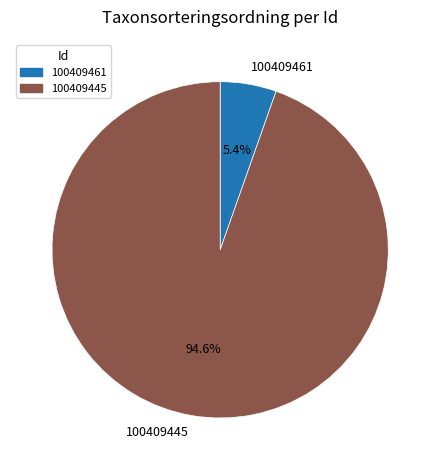

Combined, do 100409461 and 100409445 account for over 50%?

Yes